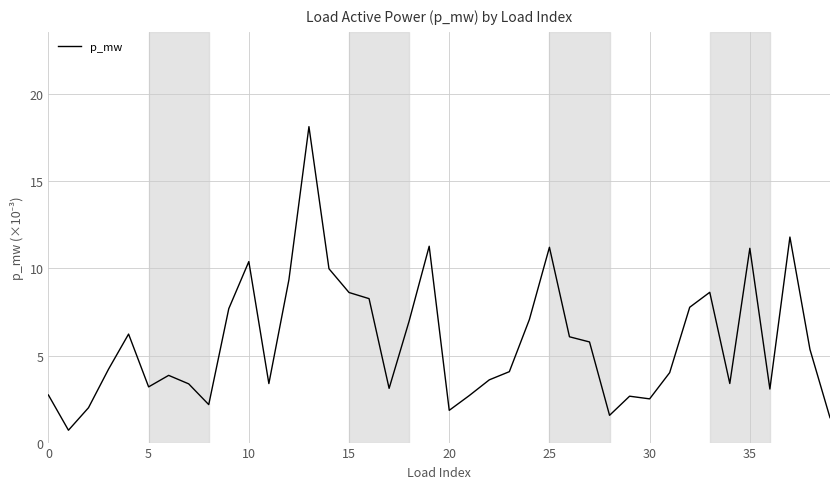

How many lines are shown in the chart?

1